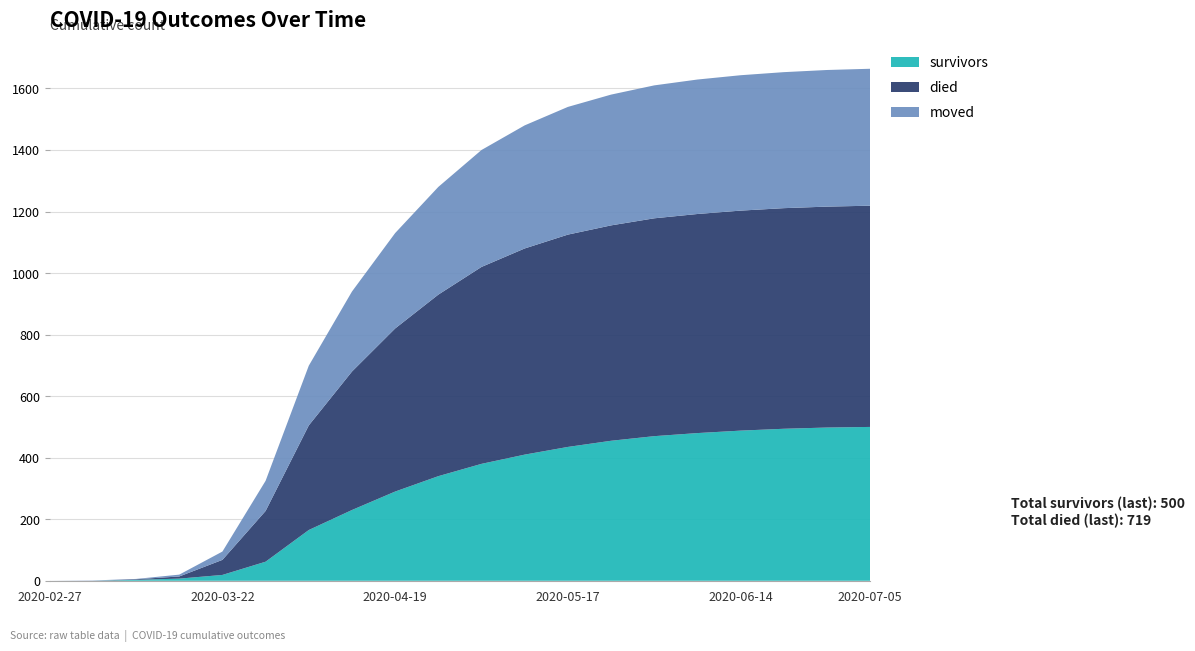

Reading right to left, transcribe all the data shown in this chart.

survivors: 500	498	494	488	480	470	455	435	410	380	340	290	230	165	62	19	7	3	0	0
died: 719	718	717	715	712	708	700	690	670	640	590	530	450	340	165	49	7	2	0	0
moved: 445	444	442	440	437	432	425	415	400	380	350	310	260	194	98	27	6	1	1	0